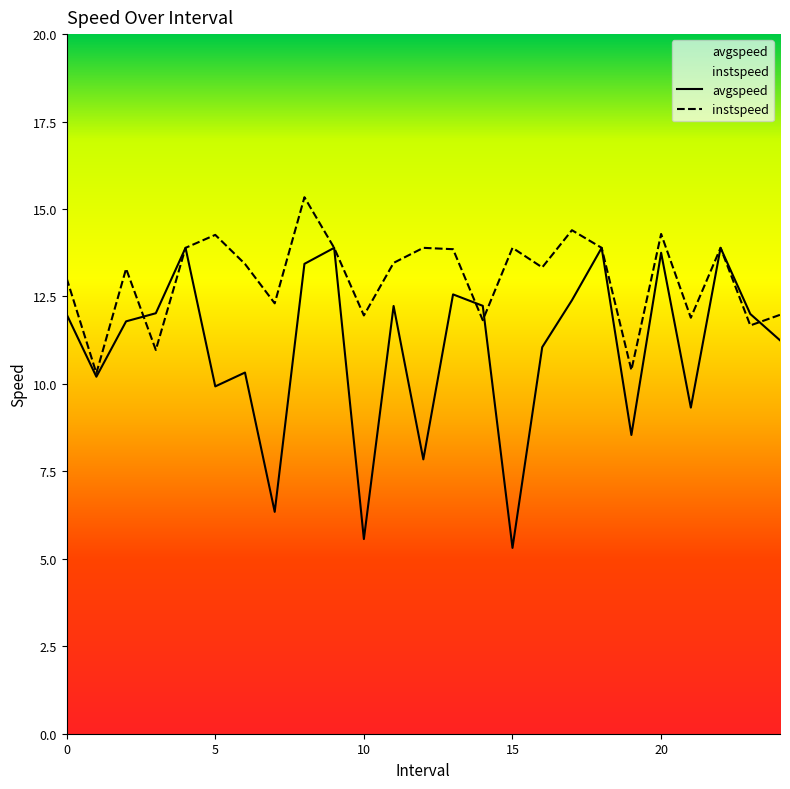

Where is the first local minimum for avgspeed?

1.0